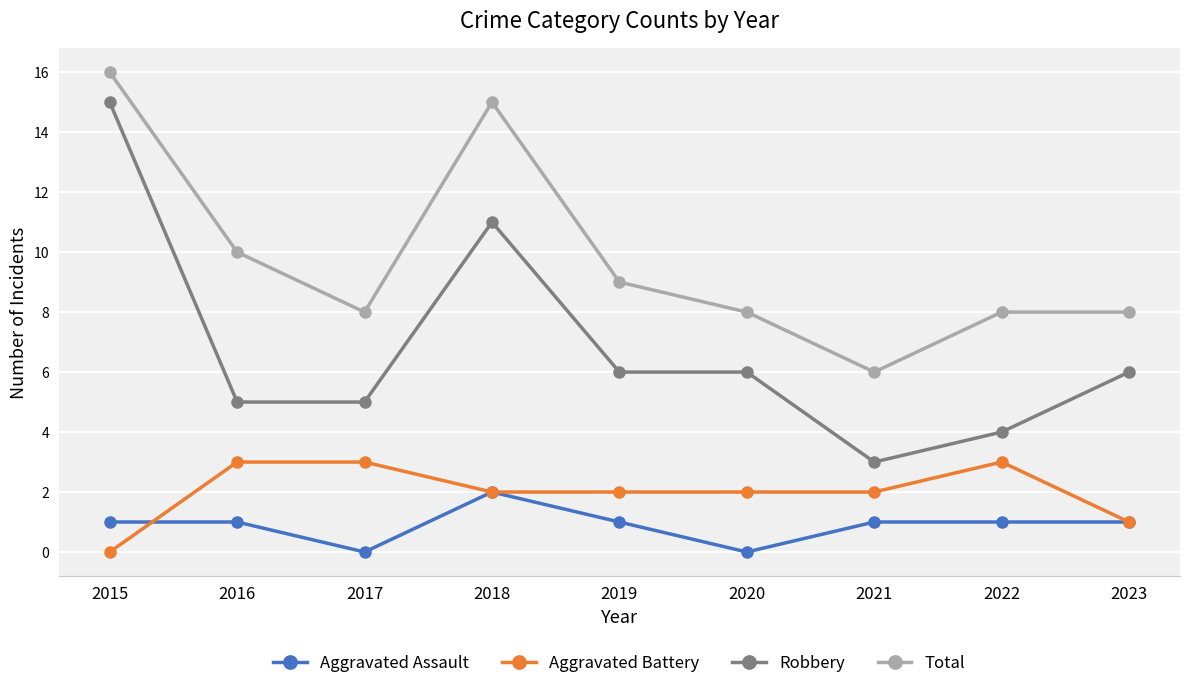

List the series in order of their peak value, highest first.

Total, Robbery, Aggravated Battery, Aggravated Assault